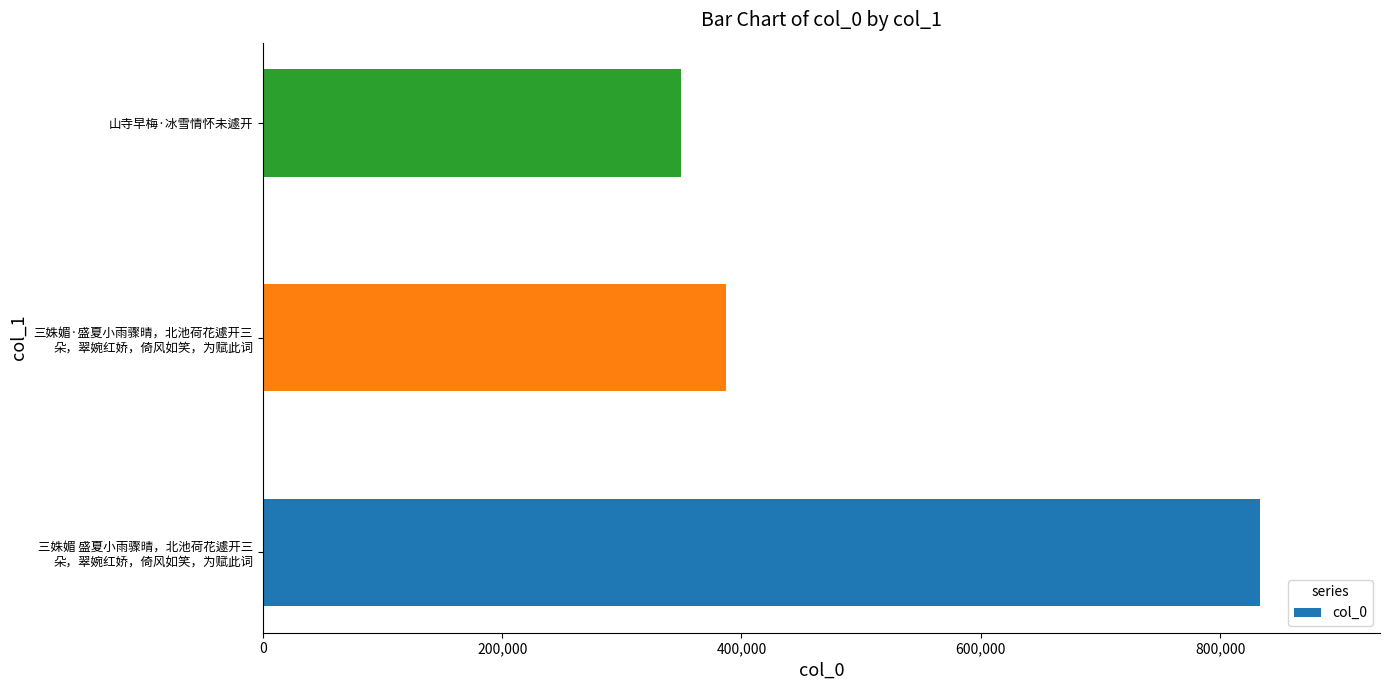

What is the average value?

523251